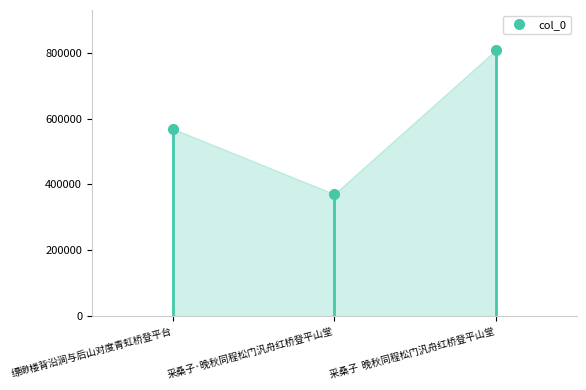

Reading left to right, extract all data points from this chart.

569228	370969	808166